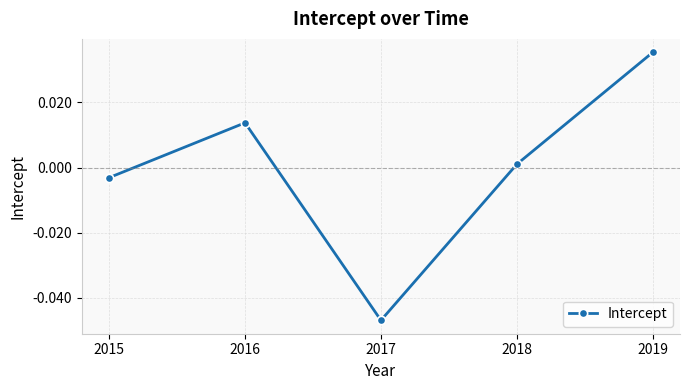

The chart shows a value of 0.1 at 2019. True or false?

False